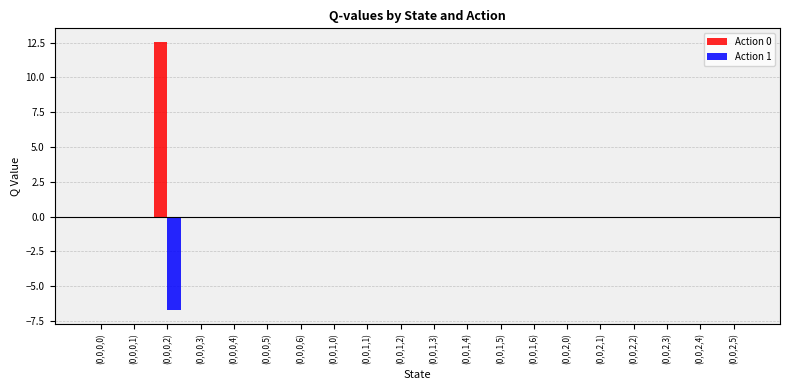

At which label does Action 0 reach its peak?

(0,0,0,2)